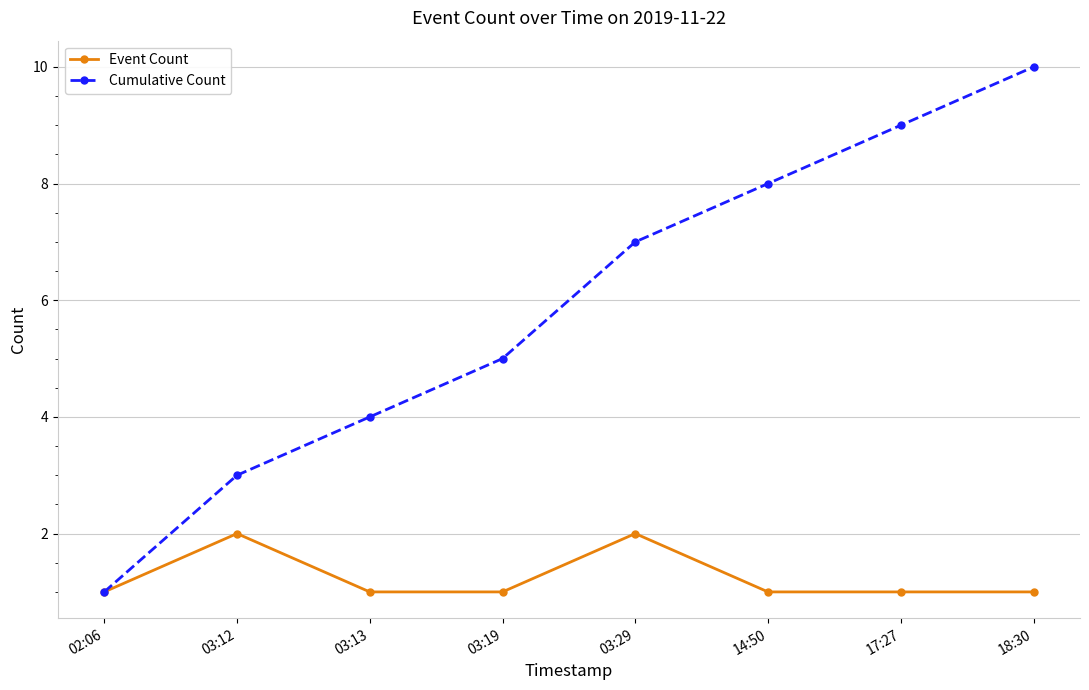

Which category has the highest value across all series?

18:30